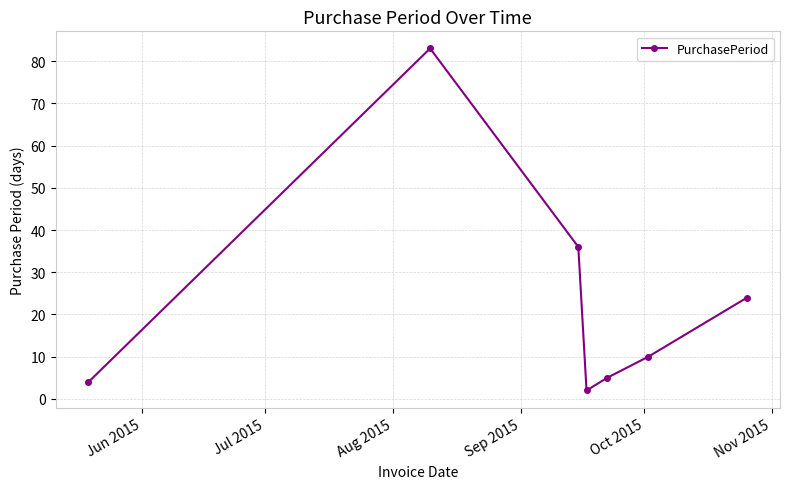

Reading right to left, list all the values displayed in this chart.

24	10	5	2	36	83	4